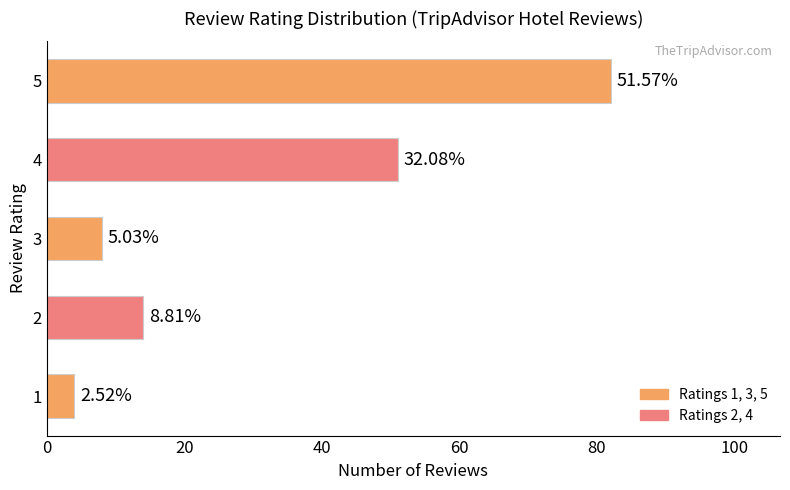

How many bars are there in total?

5